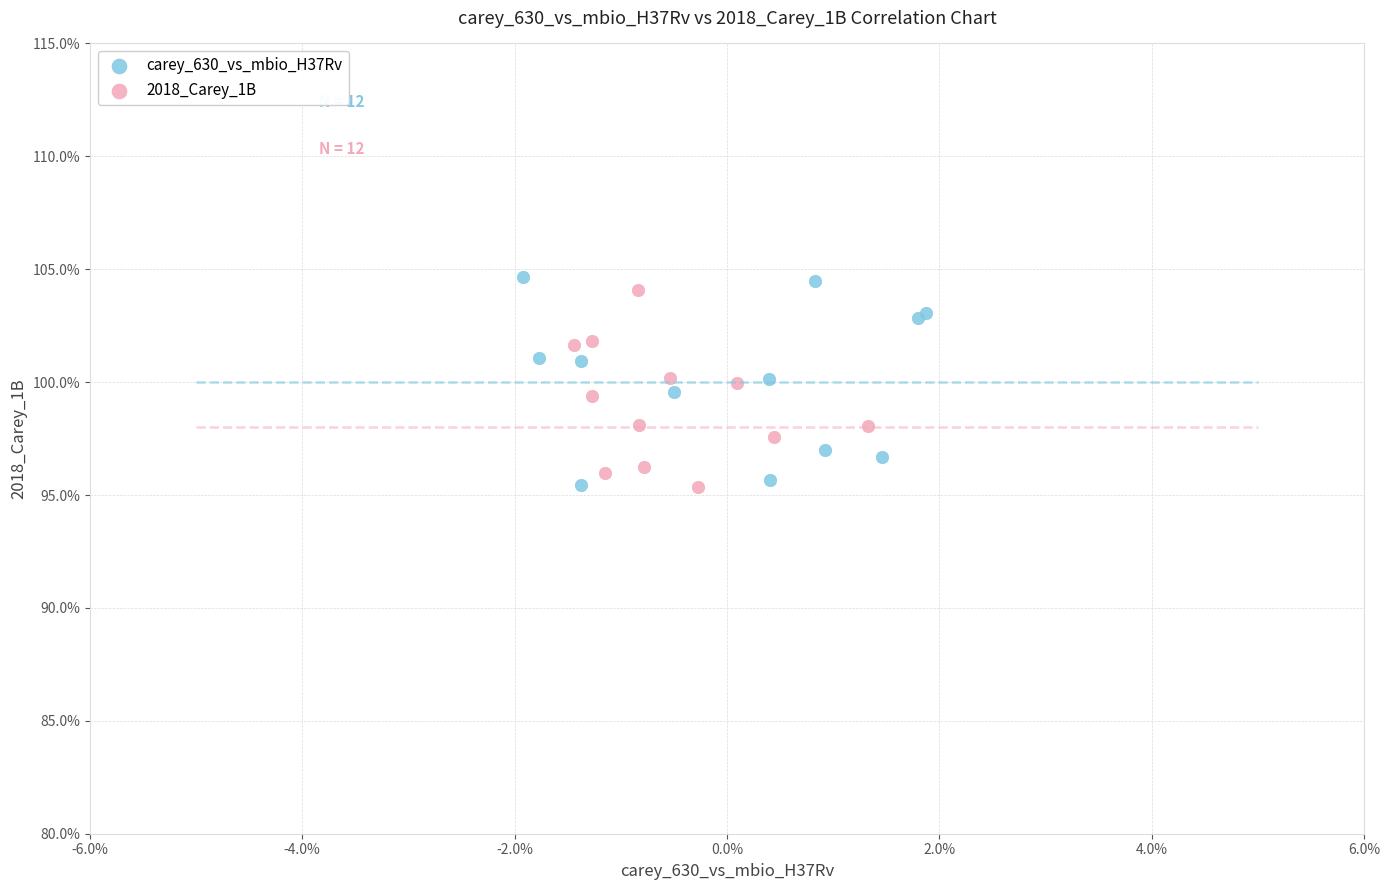

Which series reaches the maximum Y coordinate?

carey_630_vs_mbio_H37Rv